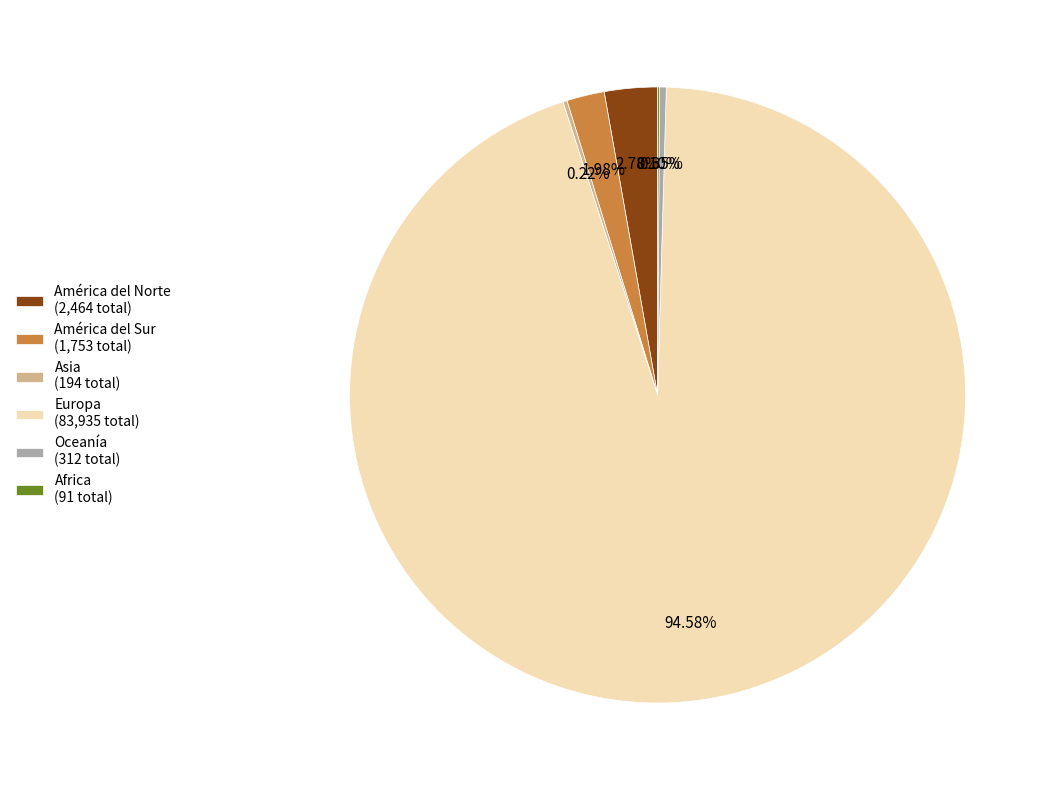

Combined, do América del Sur (1,753 total) and Europa (83,935 total) account for over 50%?

Yes